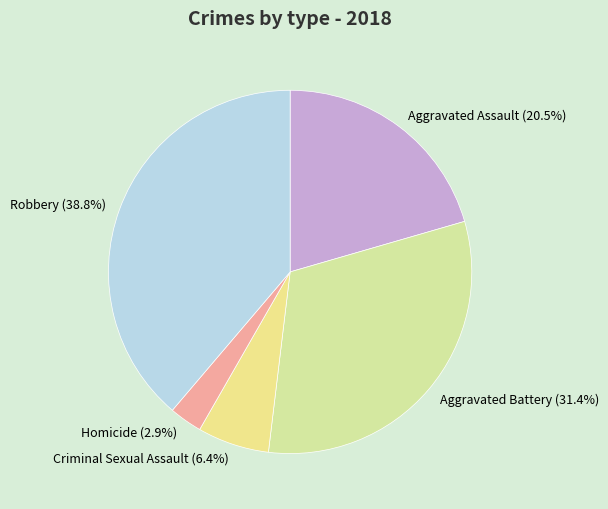

Between Aggravated Battery and Aggravated Assault, which is larger?

Aggravated Battery